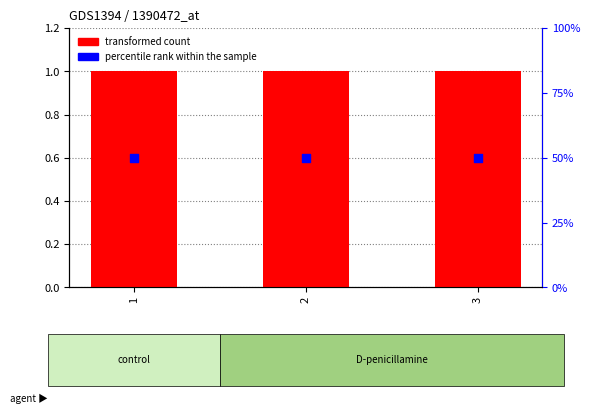

At how many categories does at least one series exceed 46?

3